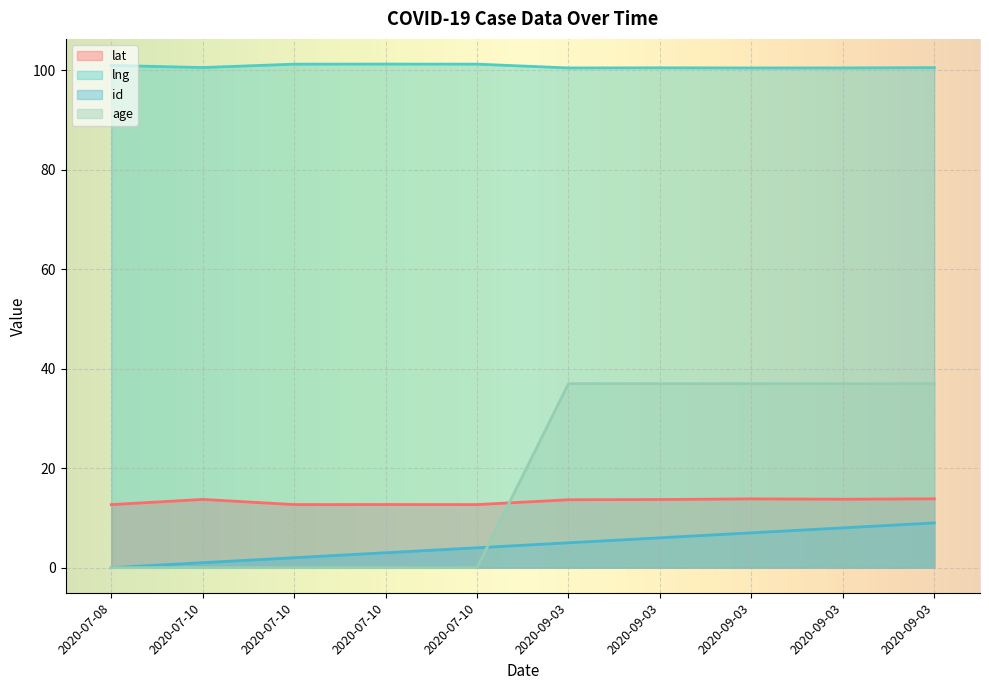

How many lines are shown in the chart?

4